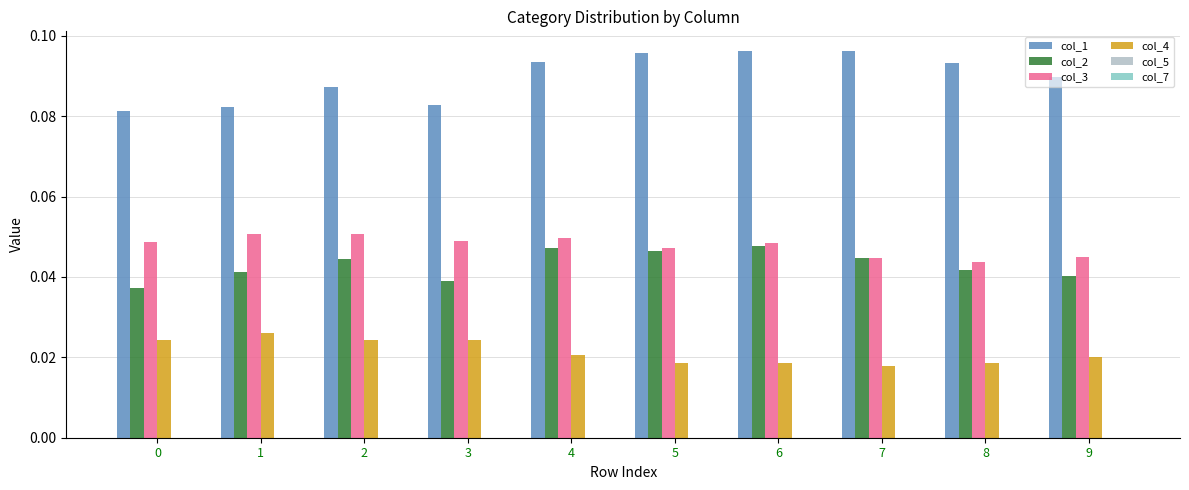

Is the value of col_1 at 2 greater than the value of col_3 at 0?

Yes